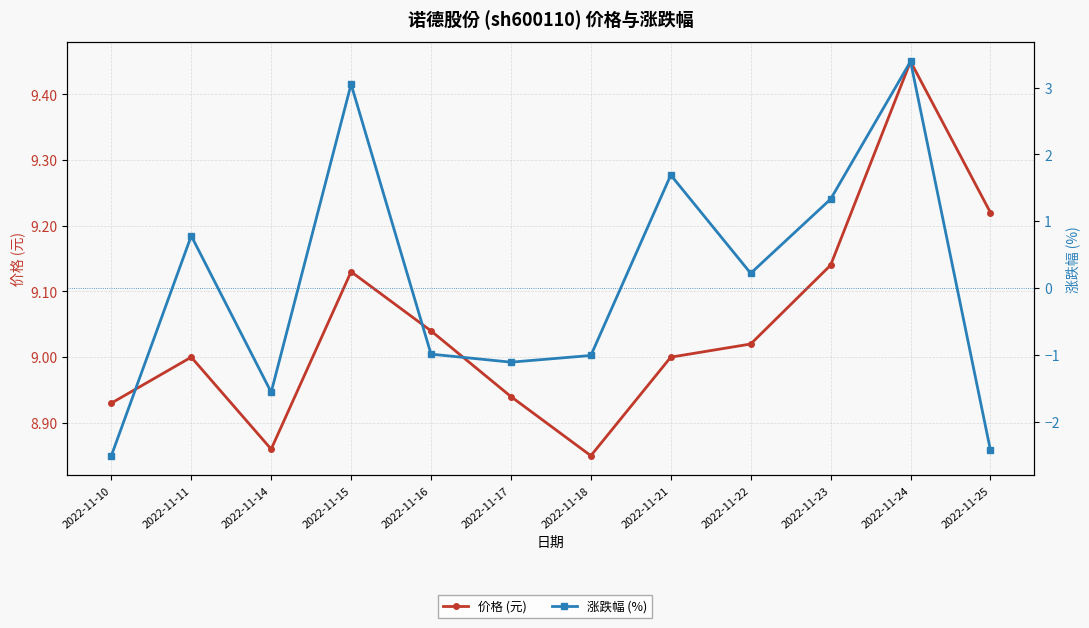

True or false: 价格 (元) has a value of 15.9 at 2022-11-22.

False